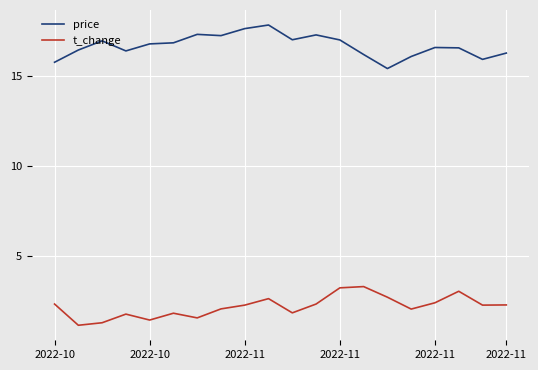

What is the maximum value shown in the chart?

17.9